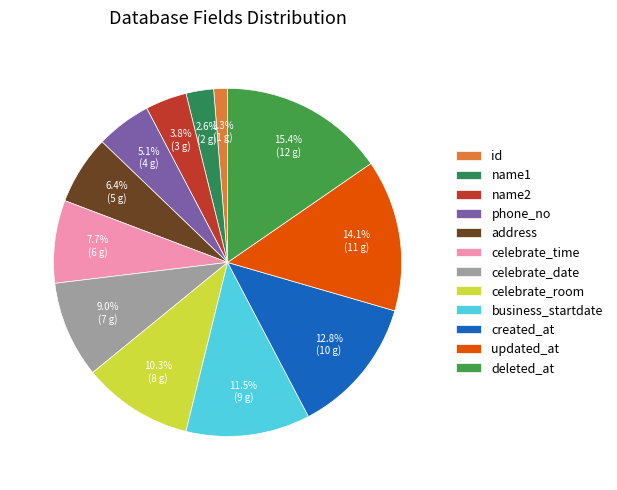

What percentage is NOT represented by name2?

96.2%